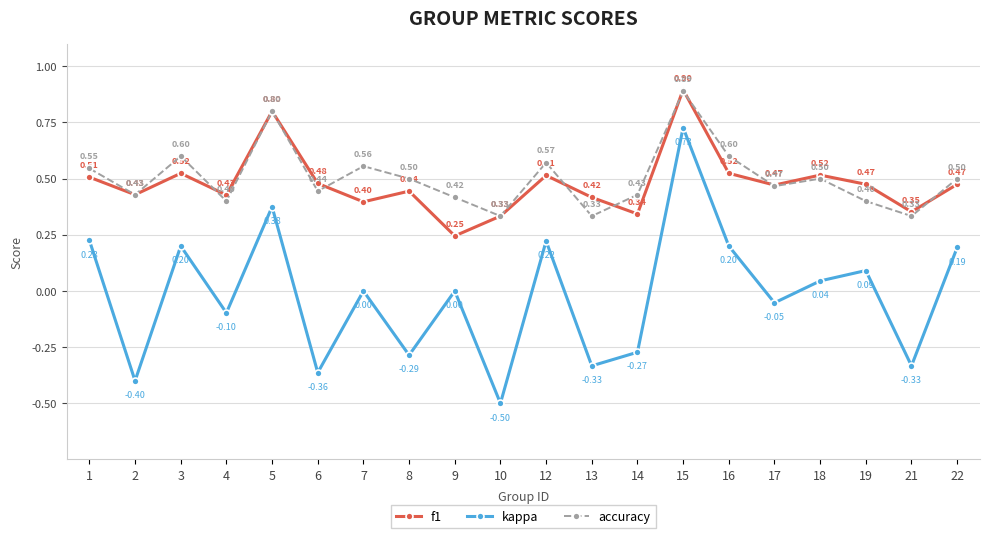

The value of accuracy at 9 is 0.4. True or false?

True